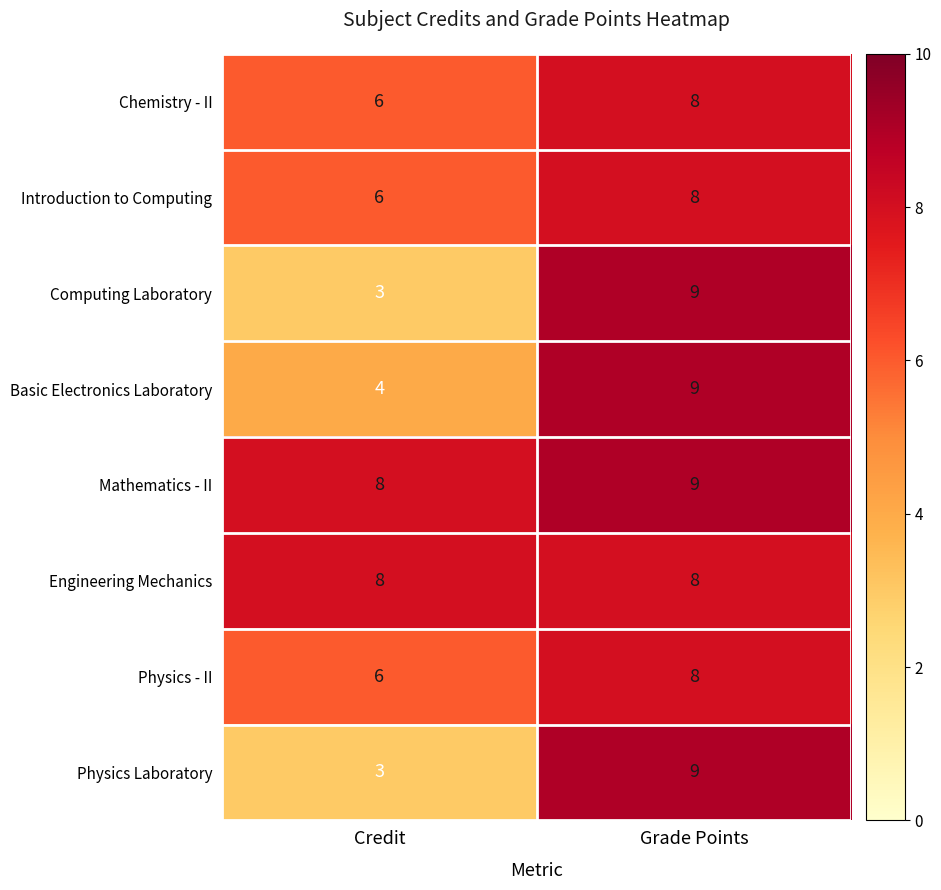

At how many categories does at least one series exceed 6?

2